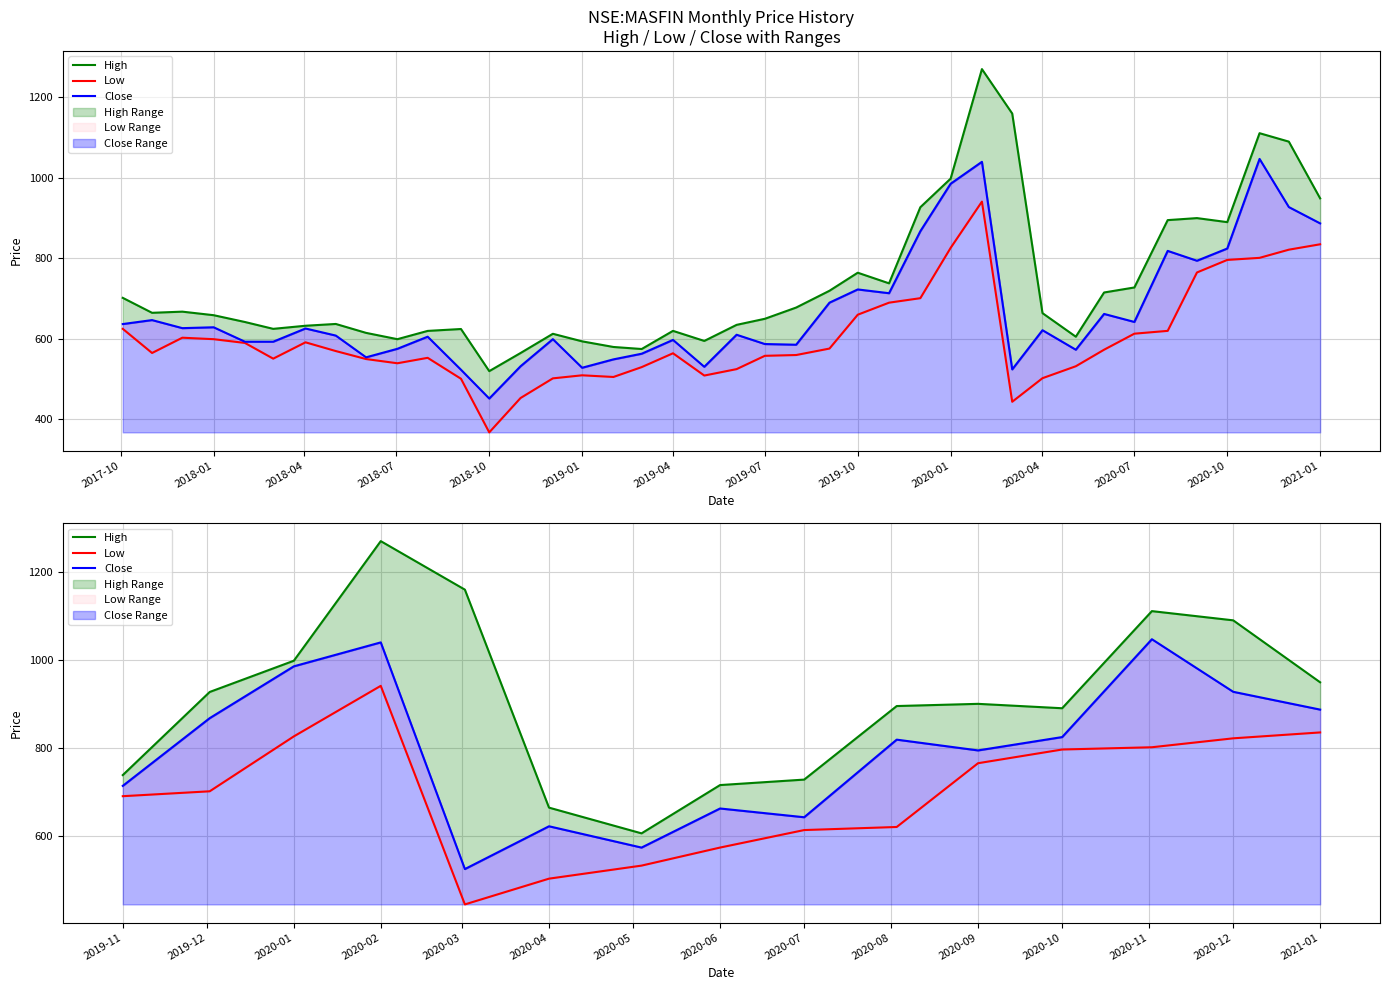

The value of High at 2020-02 is 2171.5. True or false?

False